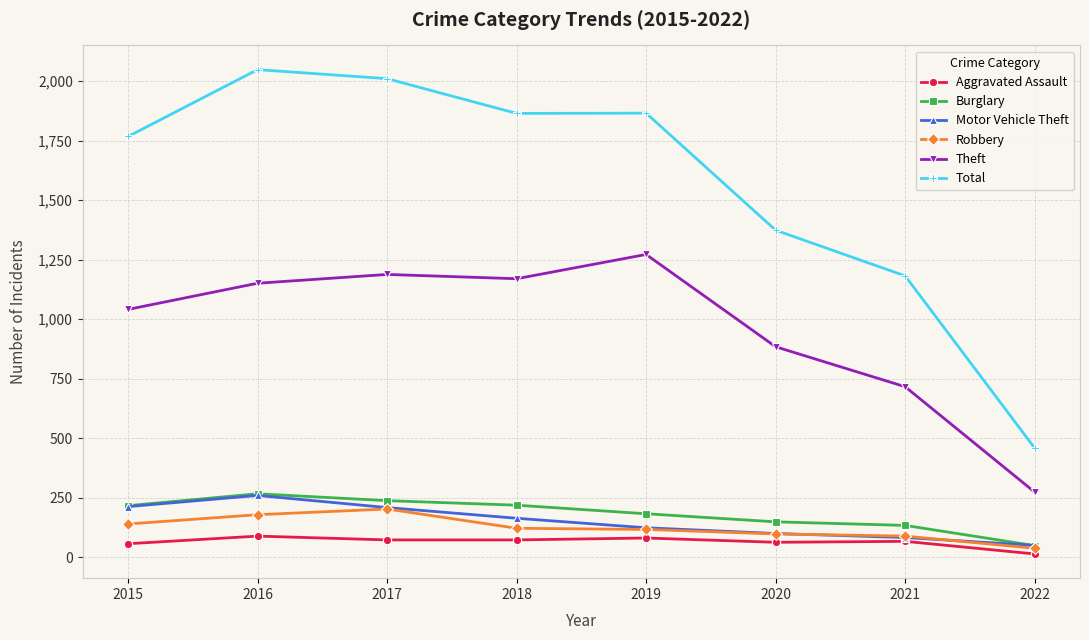

How many categories are shown in the chart?

8